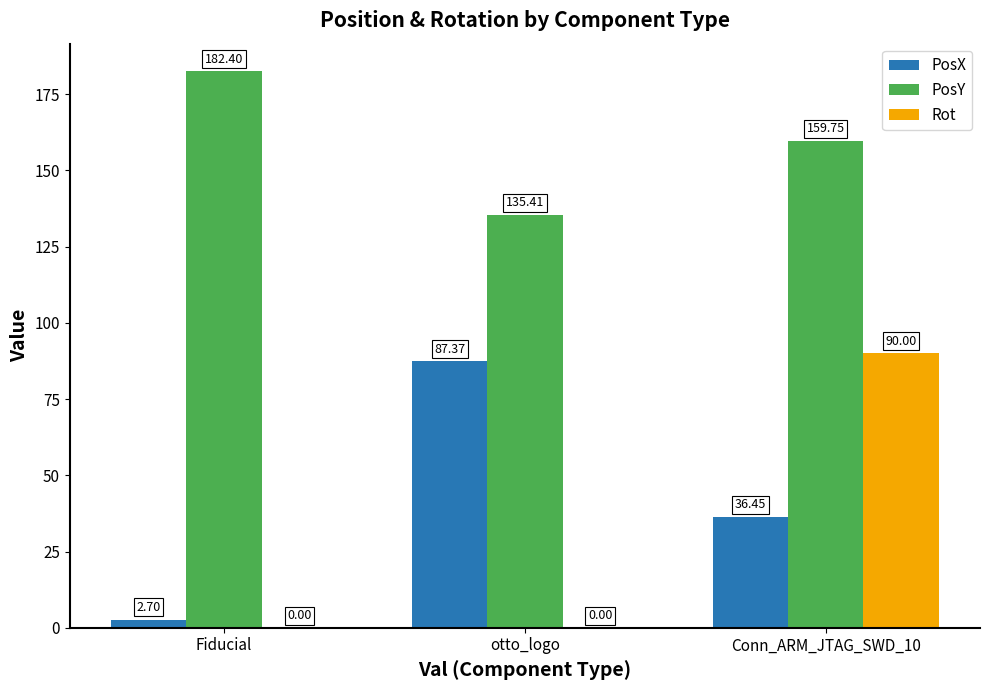

Is the value of Rot at Conn_ARM_JTAG_SWD_10 greater than the value of PosY at Conn_ARM_JTAG_SWD_10?

No